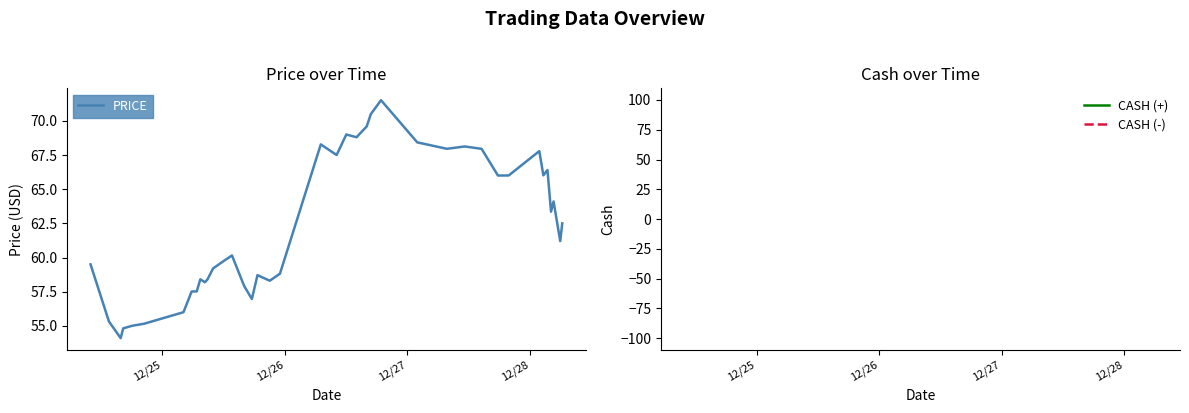

What is the lowest value of the PRICE series?

54.1